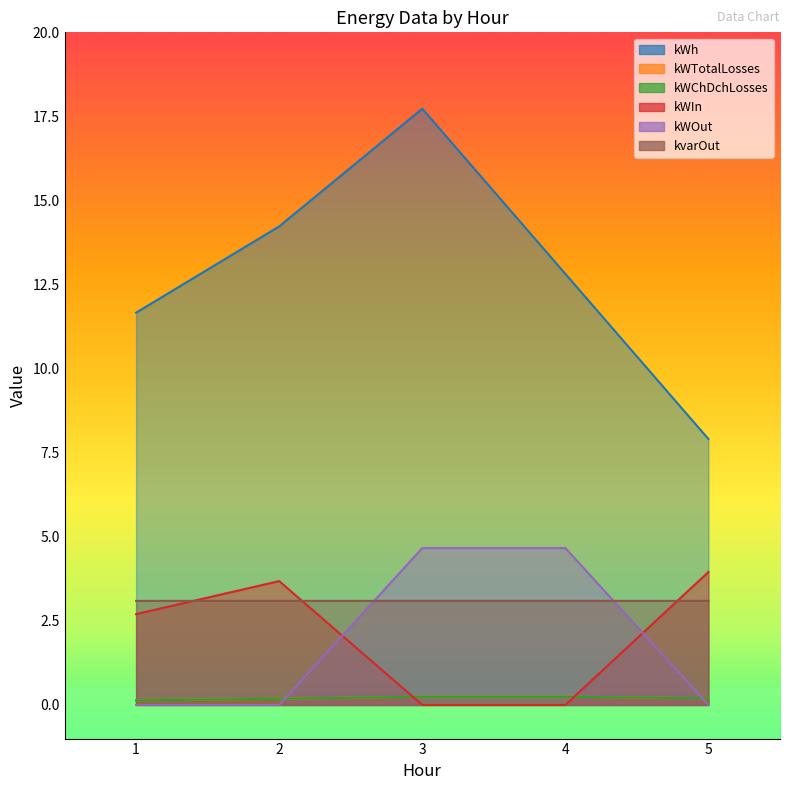

At which label does kvarOut reach its peak?

1